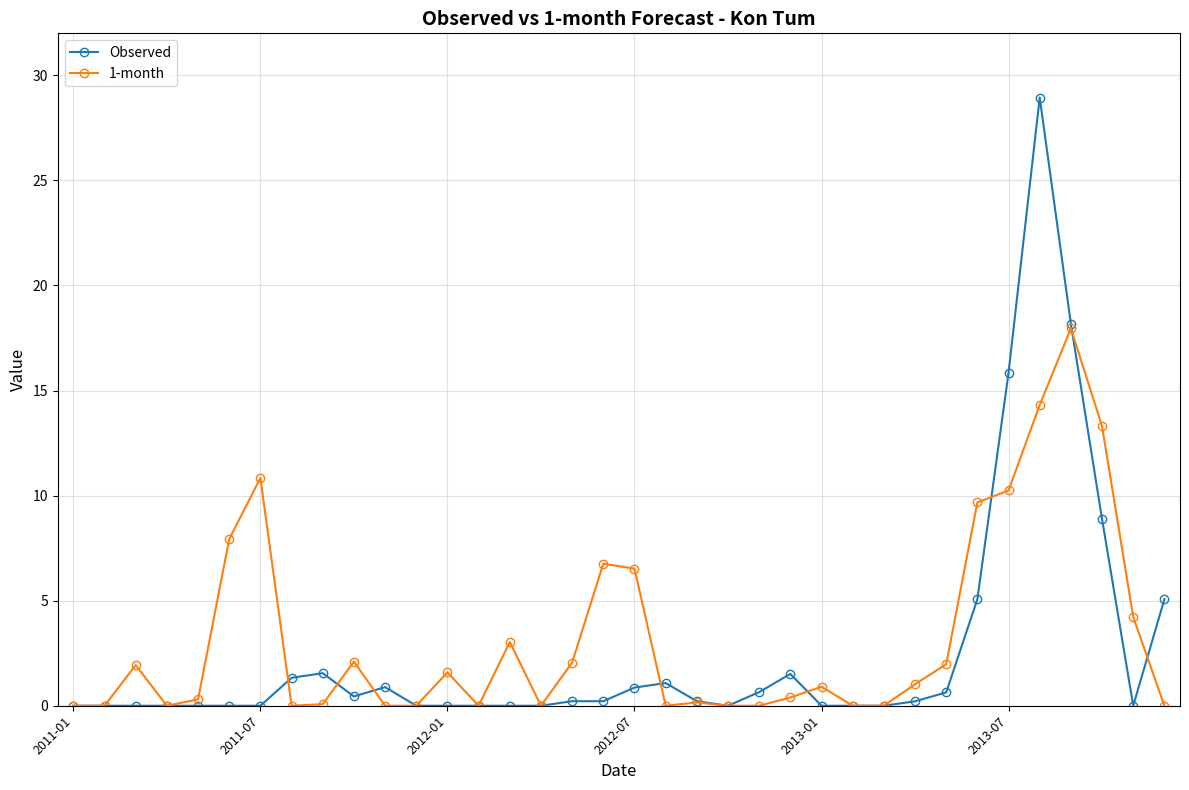

What is the difference between the maximum and minimum values in the 1-month series?

18.0